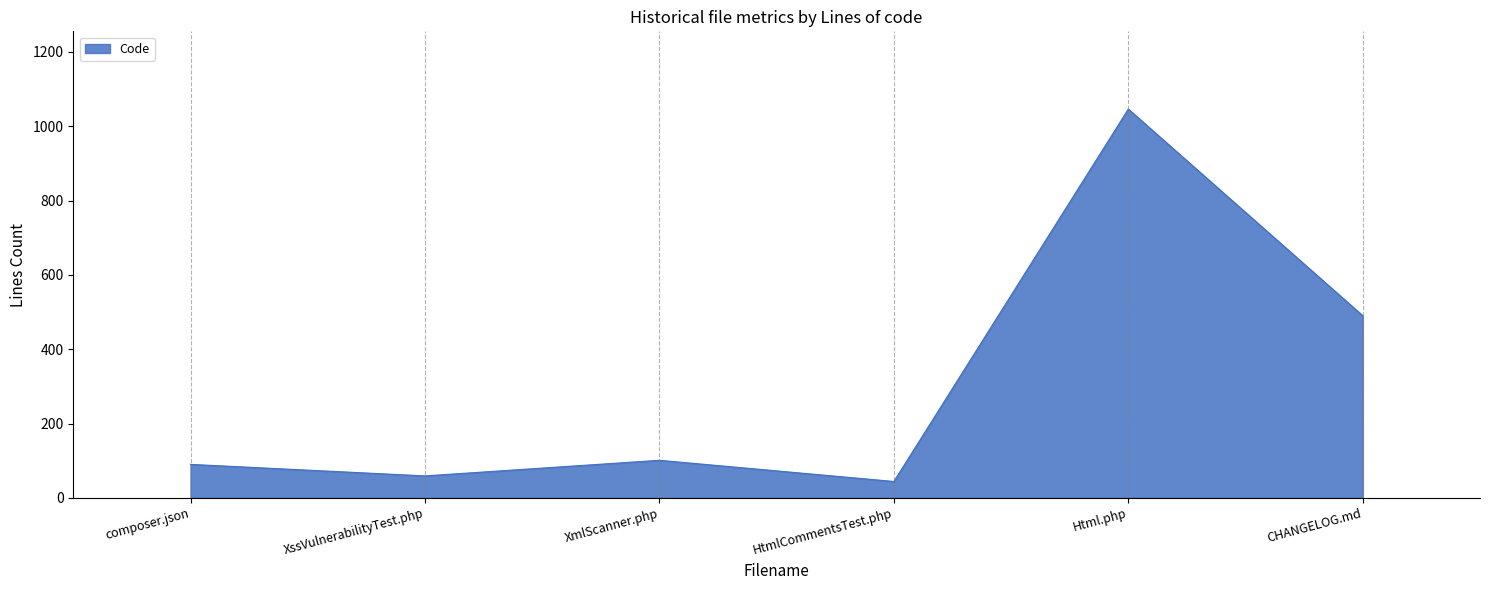

The value at XmlScanner.php is 149. True or false?

False